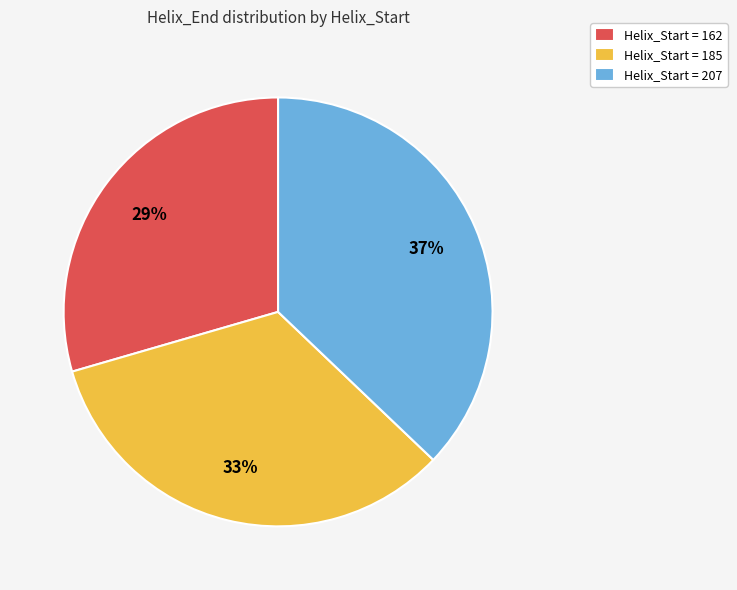

How many segments does this pie chart have?

3